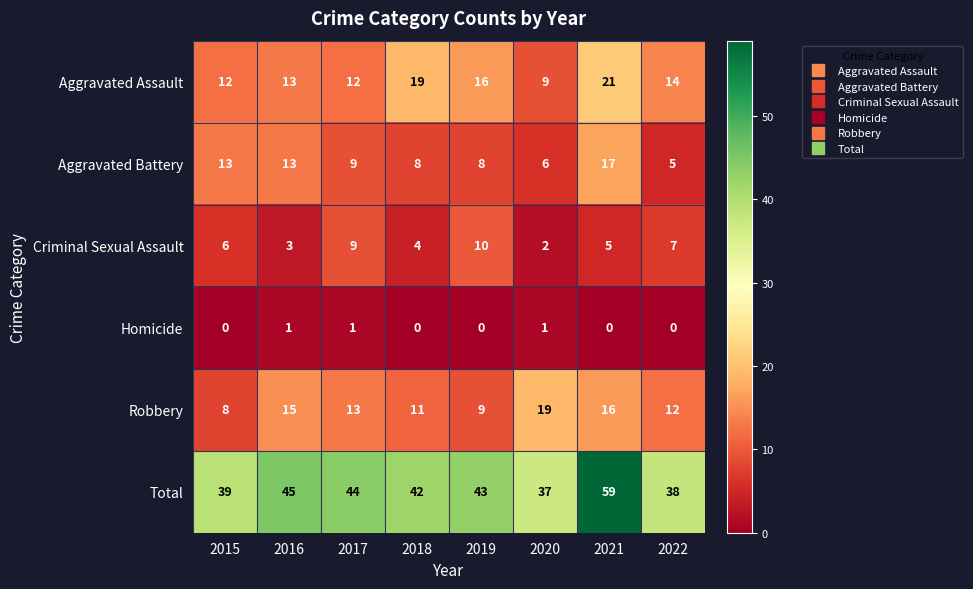

Is the value of Criminal Sexual Assault at 2017 greater than the value of Aggravated Assault at 2018?

No